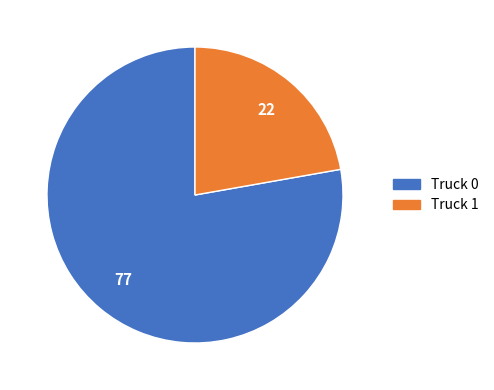

Count the number of slices in the pie.

2